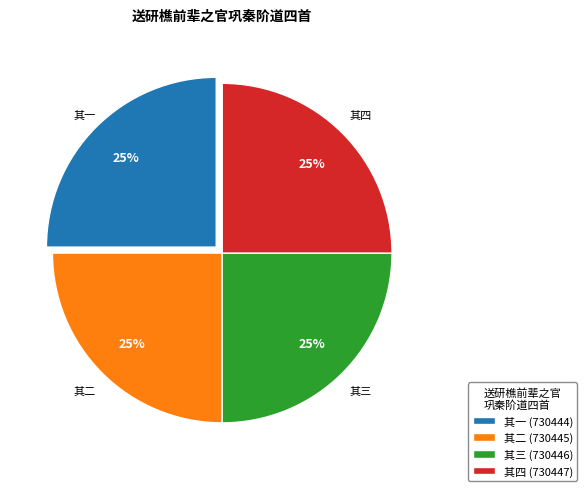

How many segments does this pie chart have?

4